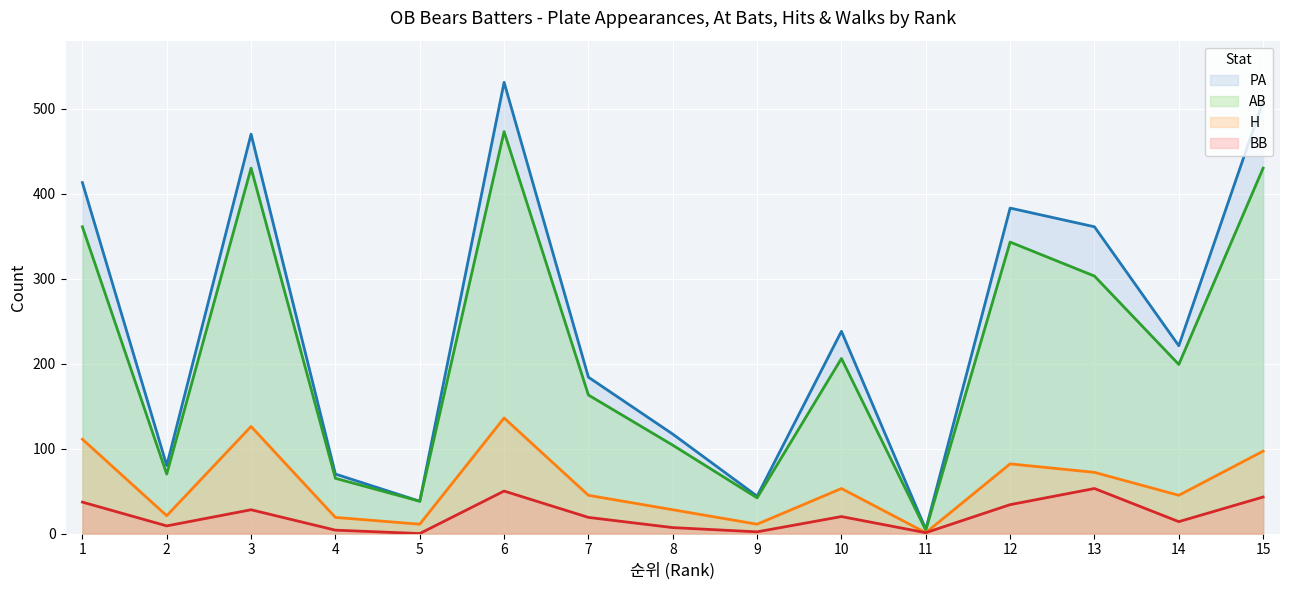

True or false: H and PA intersect in this chart.

False